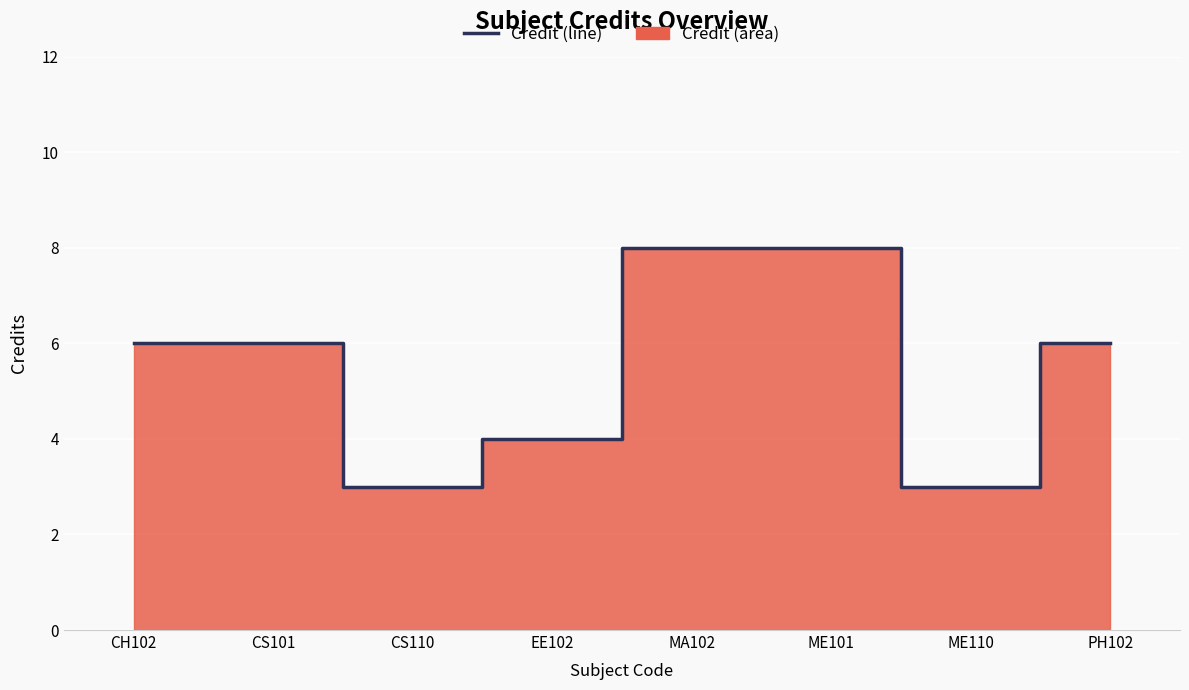

What position from the left is EE102?

4